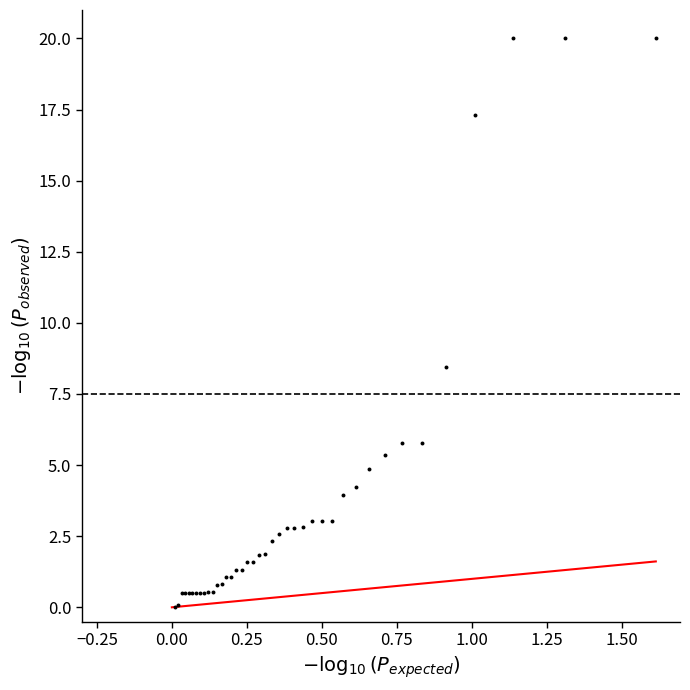

What Y value in the scatter plot is closest to 10?

8.5